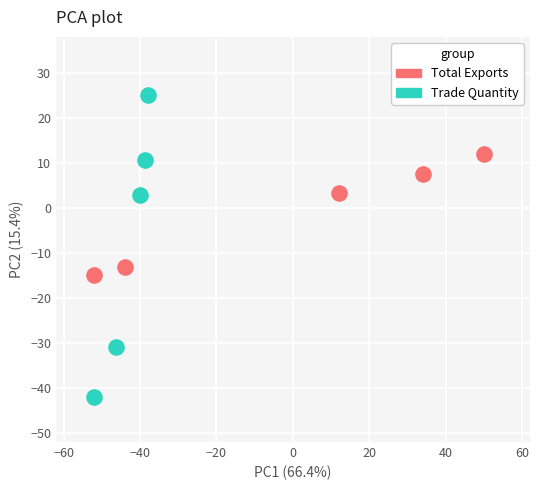

Which series contains the highest Y value?

Trade Quantity